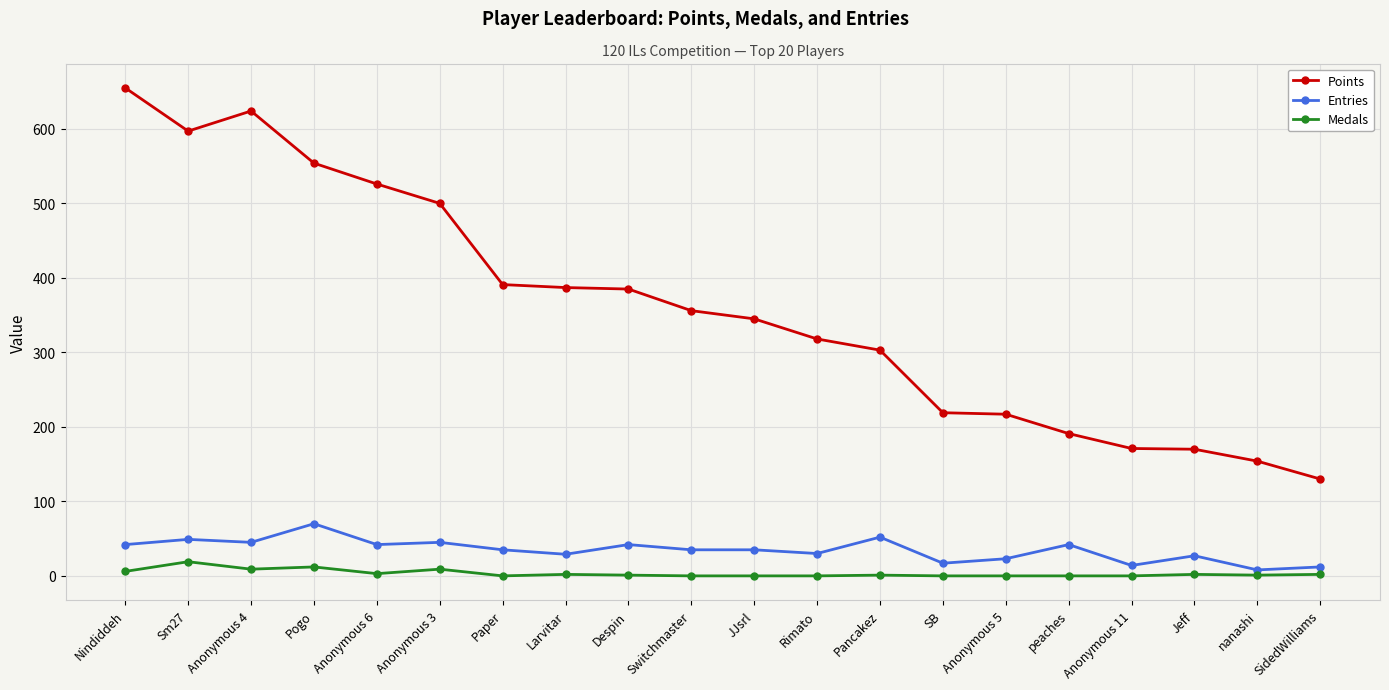

What is the total value across all series at Sm27?

665